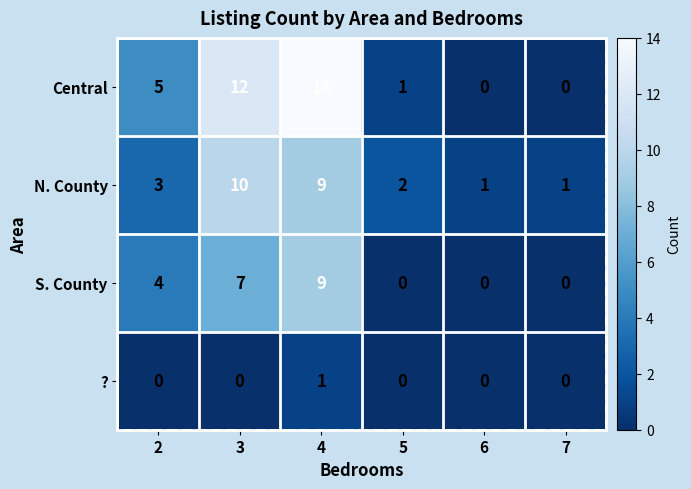

The ? series shows 0 at 2. True or false?

True